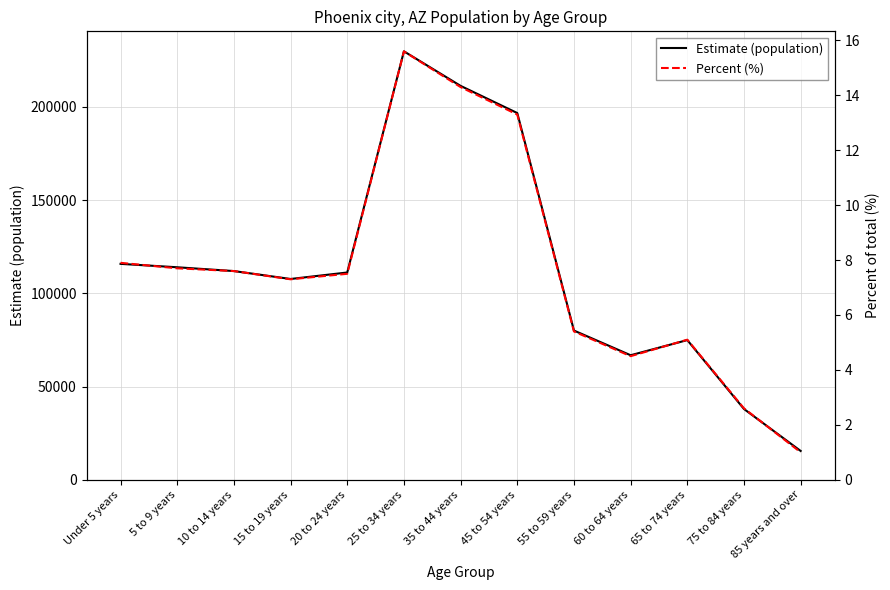

Where is the first local minimum for Percent (%)?

15 to 19 years